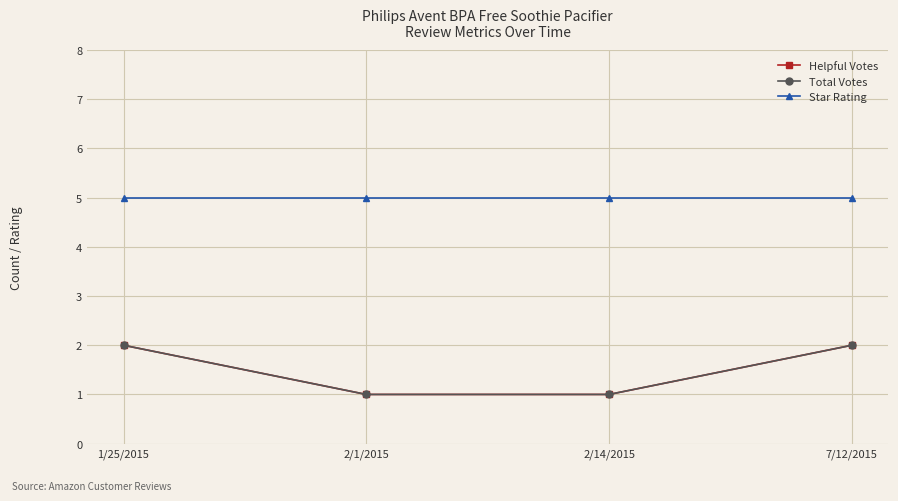

True or false: Star Rating has a value of 9 at 1/25/2015.

False